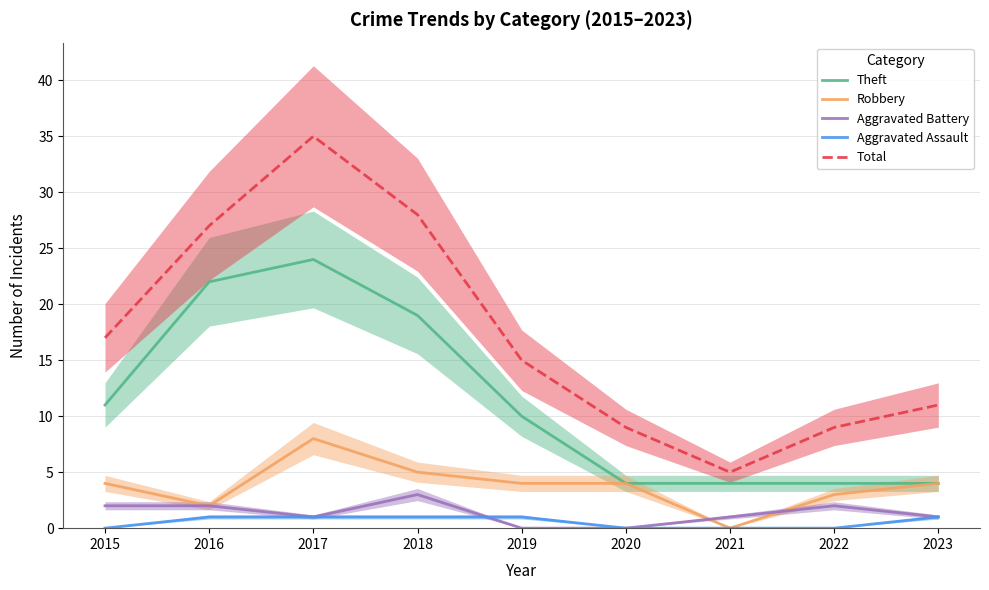

Reading left to right, transcribe all the data shown in this chart.

Theft: 11	22	24	19	10	4	4	4	4
Robbery: 4	2	8	5	4	4	0	3	4
Aggravated Battery: 2	2	1	3	0	0	1	2	1
Aggravated Assault: 0	1	1	1	1	0	0	0	1
Total: 17	27	35	28	15	9	5	9	11